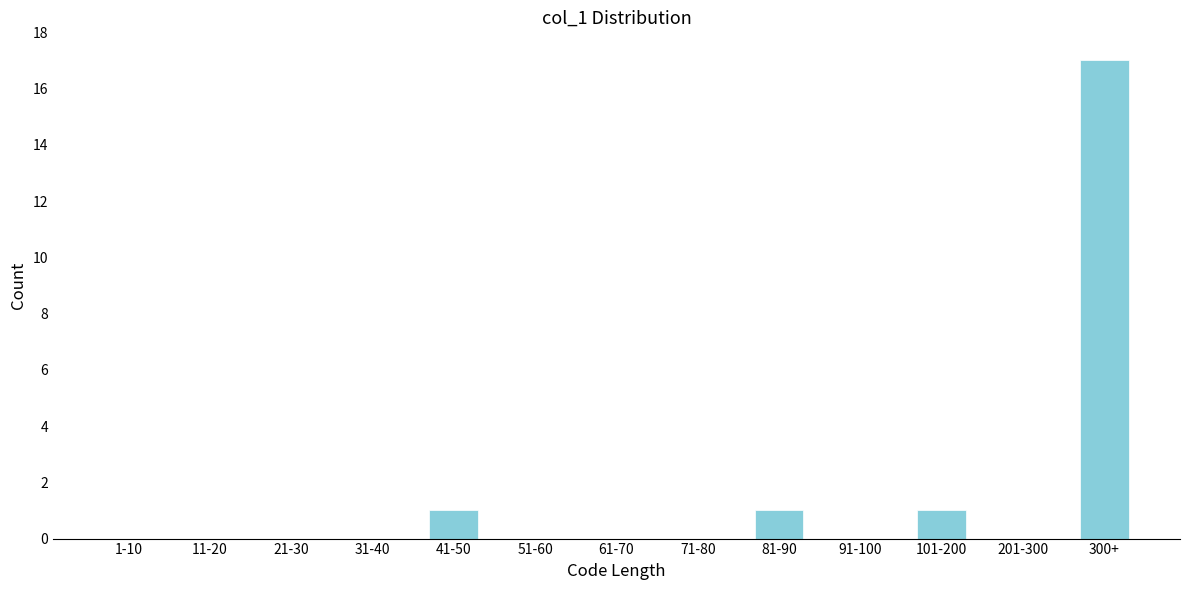

Reading left to right, extract all data points from this chart.

1-10=0	11-20=0	21-30=0	31-40=0	41-50=1	51-60=0	61-70=0	71-80=0	81-90=1	91-100=0	101-200=1	201-300=0	300+=17